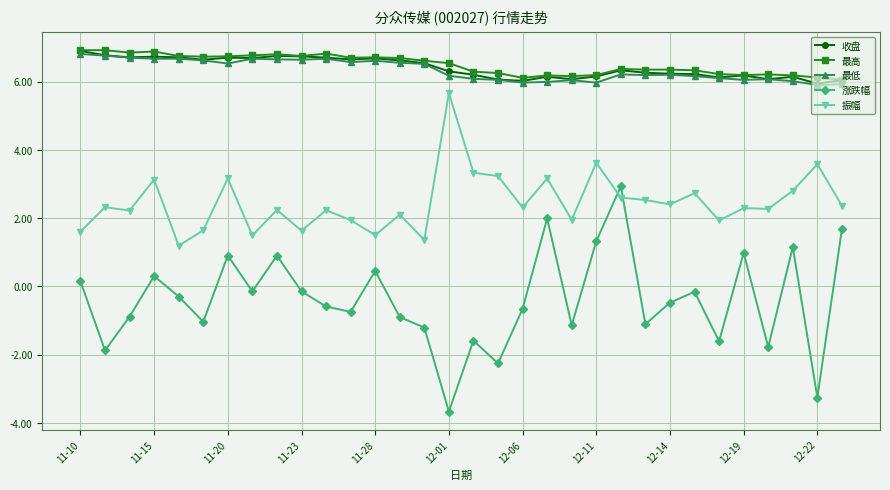

True or false: 振幅 and 收盘 cross at least once.

False